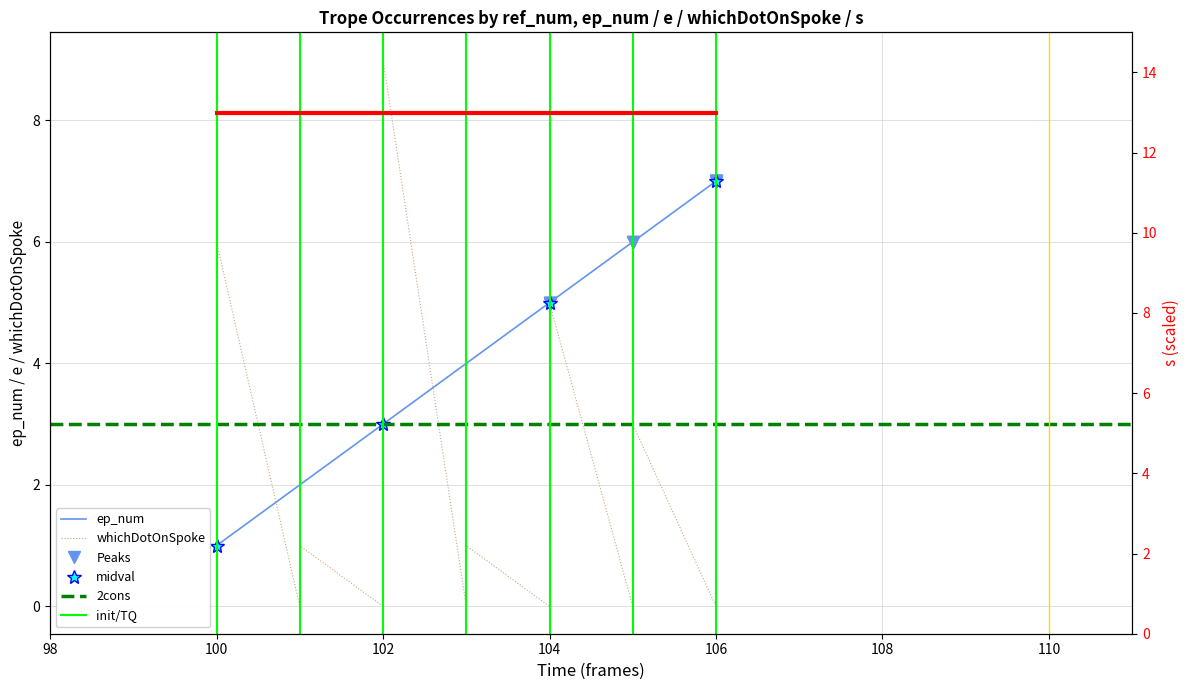

How many times do whichDotOnSpoke and ep_num cross each other?

2